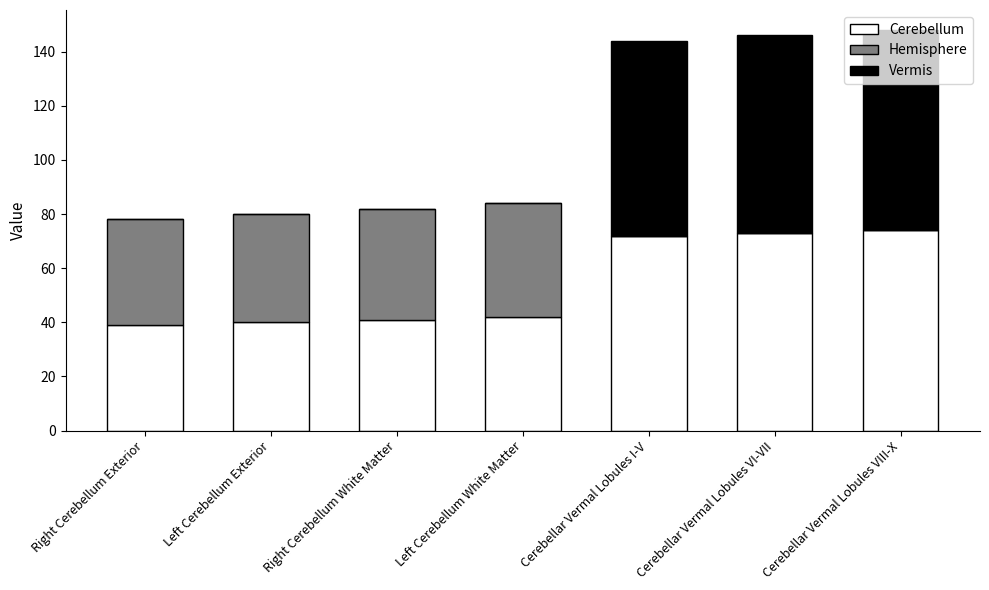

How many distinct data groups are displayed?

3